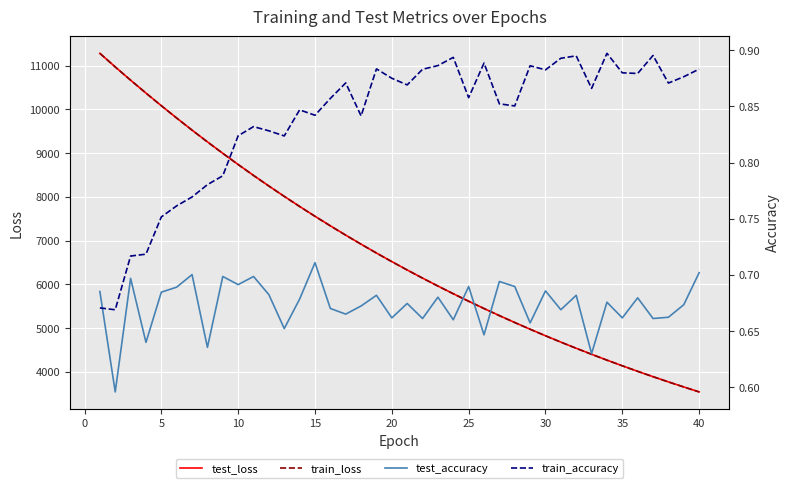

True or false: train_loss and train_accuracy intersect in this chart.

False